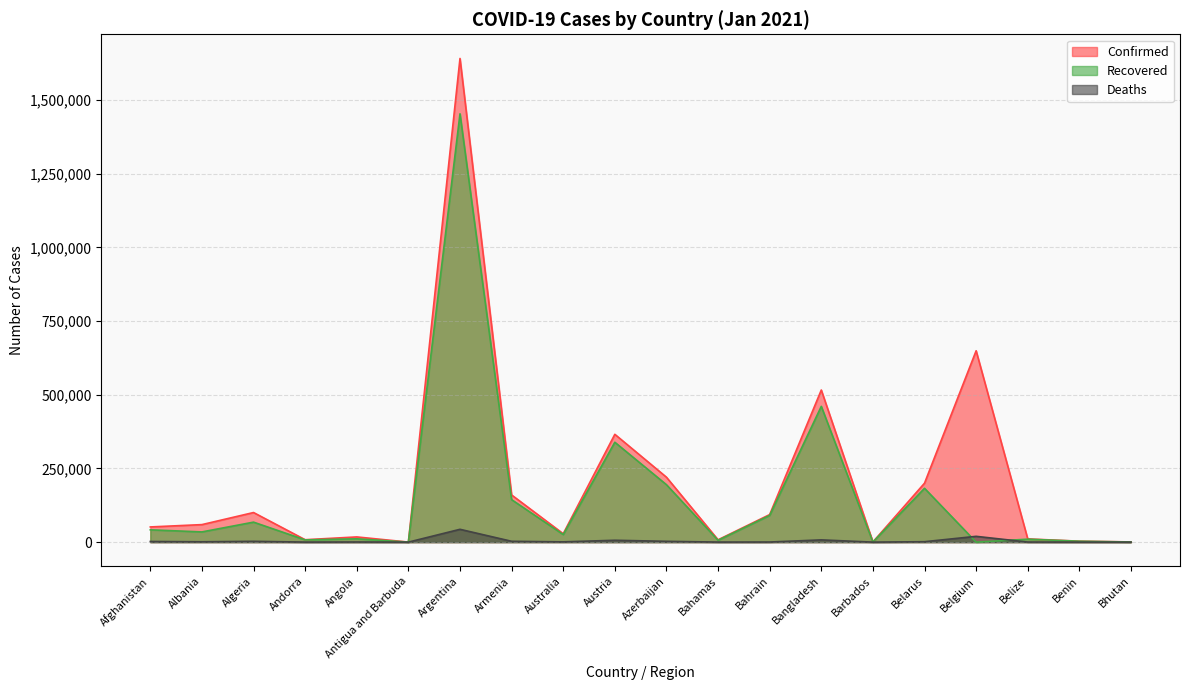

Where is Confirmed nearest to the value 820438?

Belgium